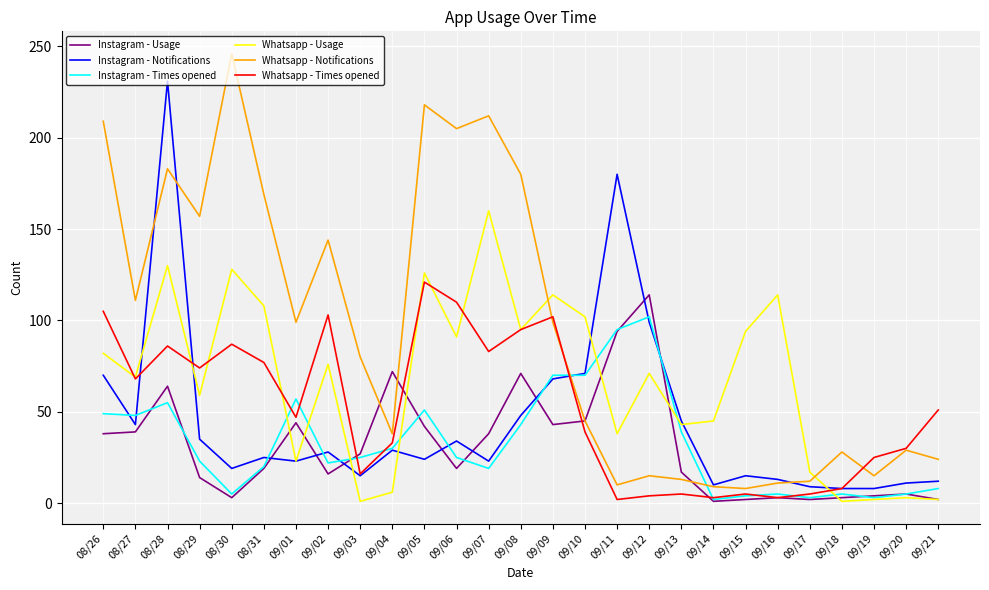

What is the spread (max minus min) of values at 09/04?

66